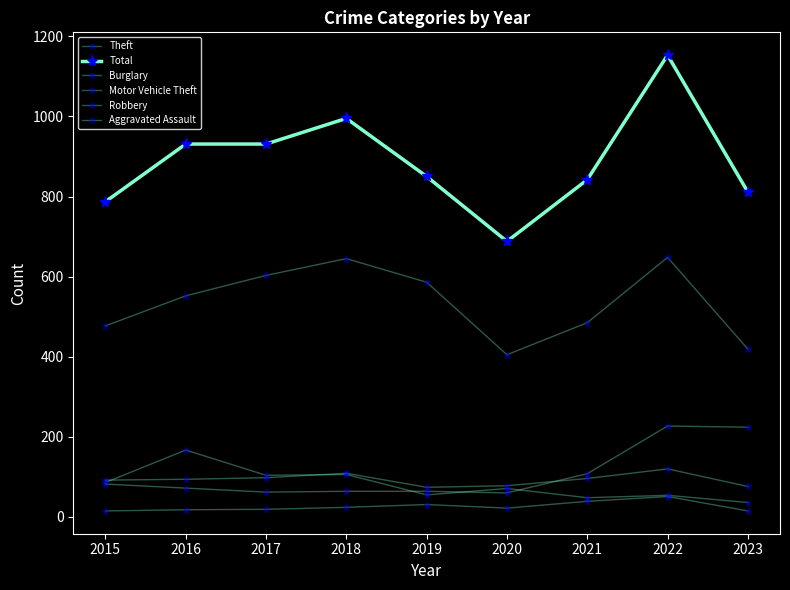

Does the chart have visible grid lines?

No